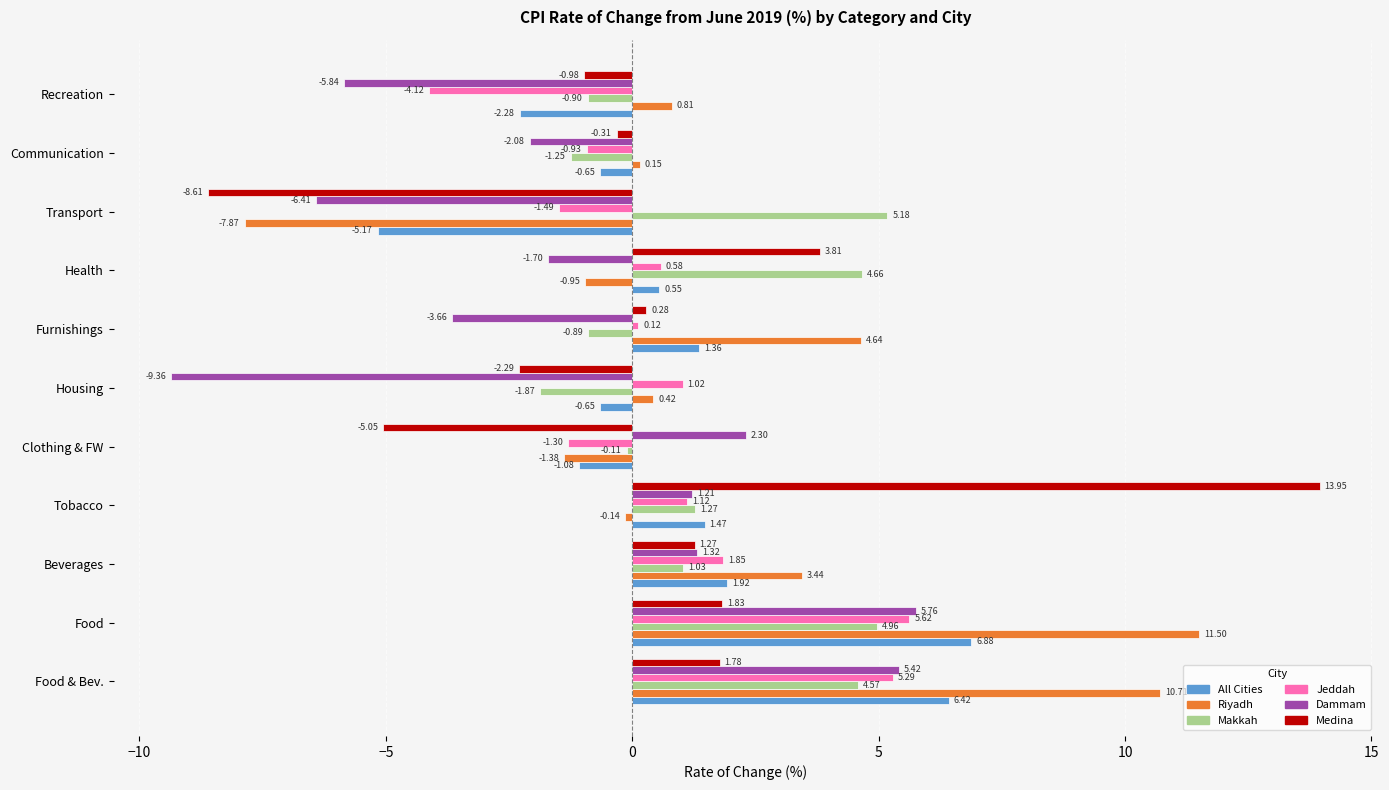

Which category has the highest value in the Riyadh series?

Food